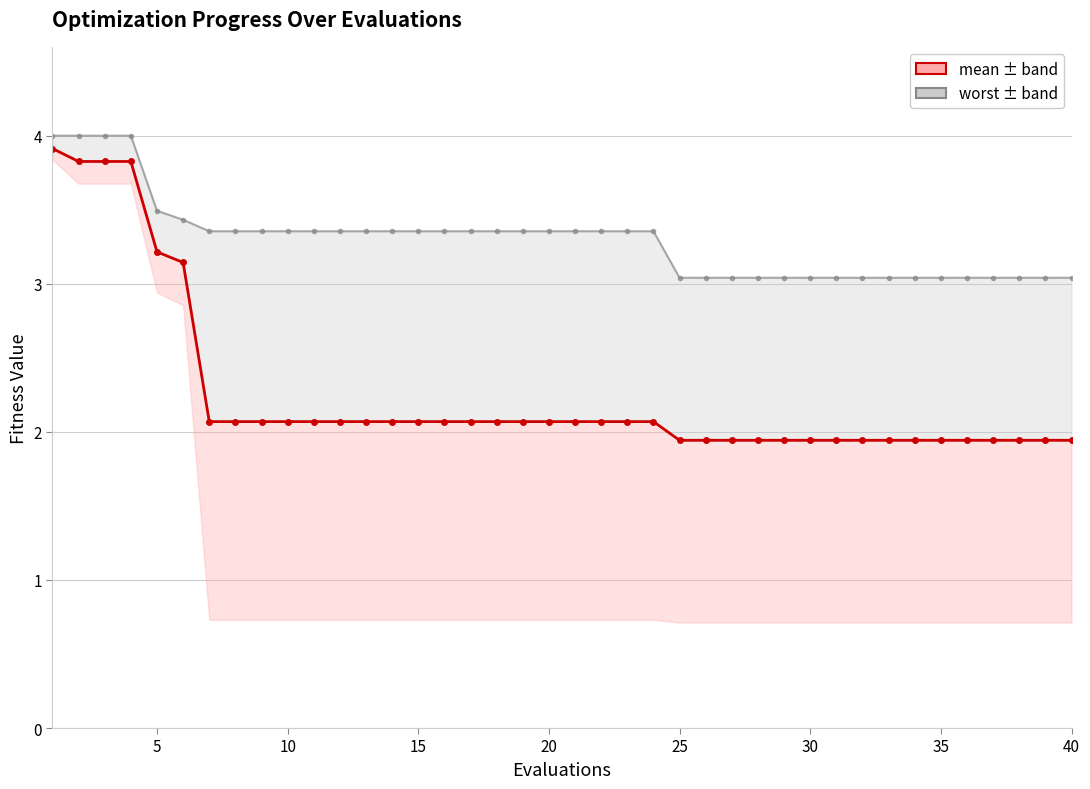

At how many categories does at least one series exceed 2?

40